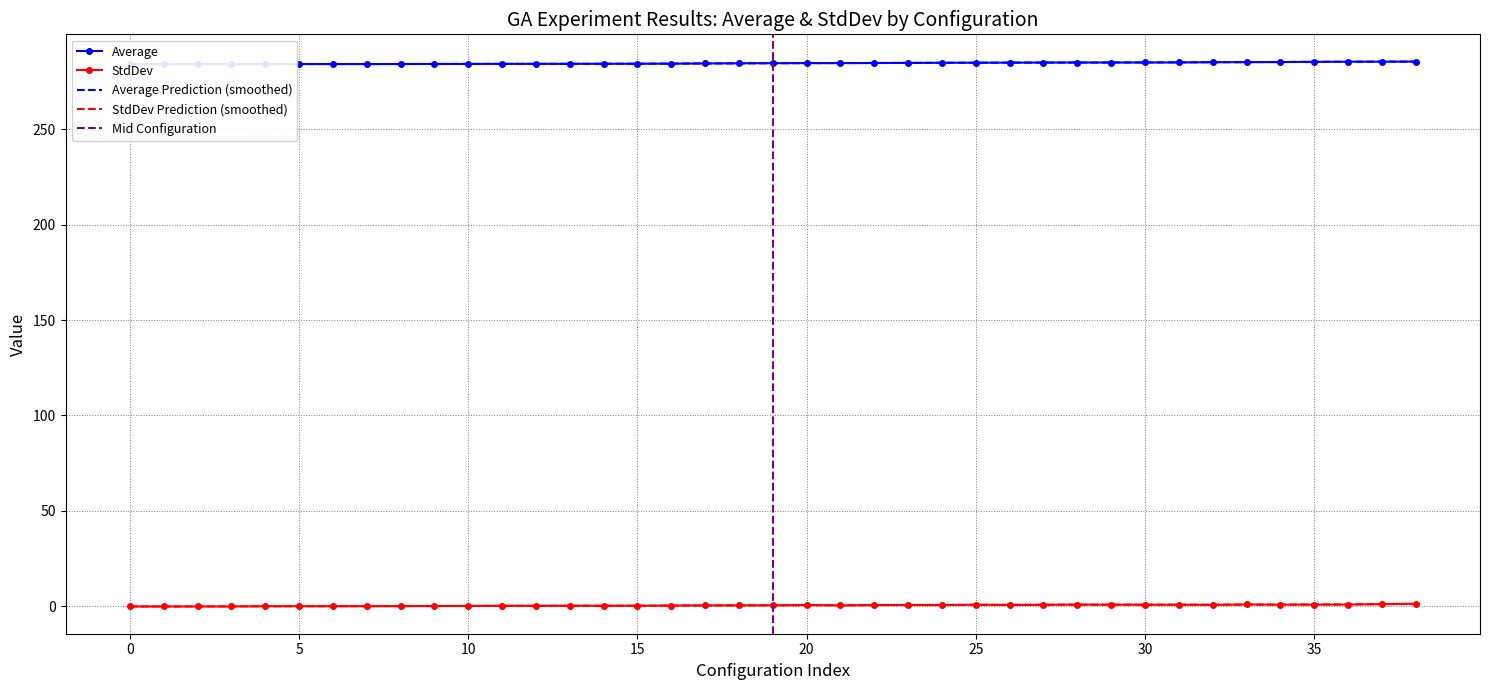

Which series changed the most between 25 and 33?

Average